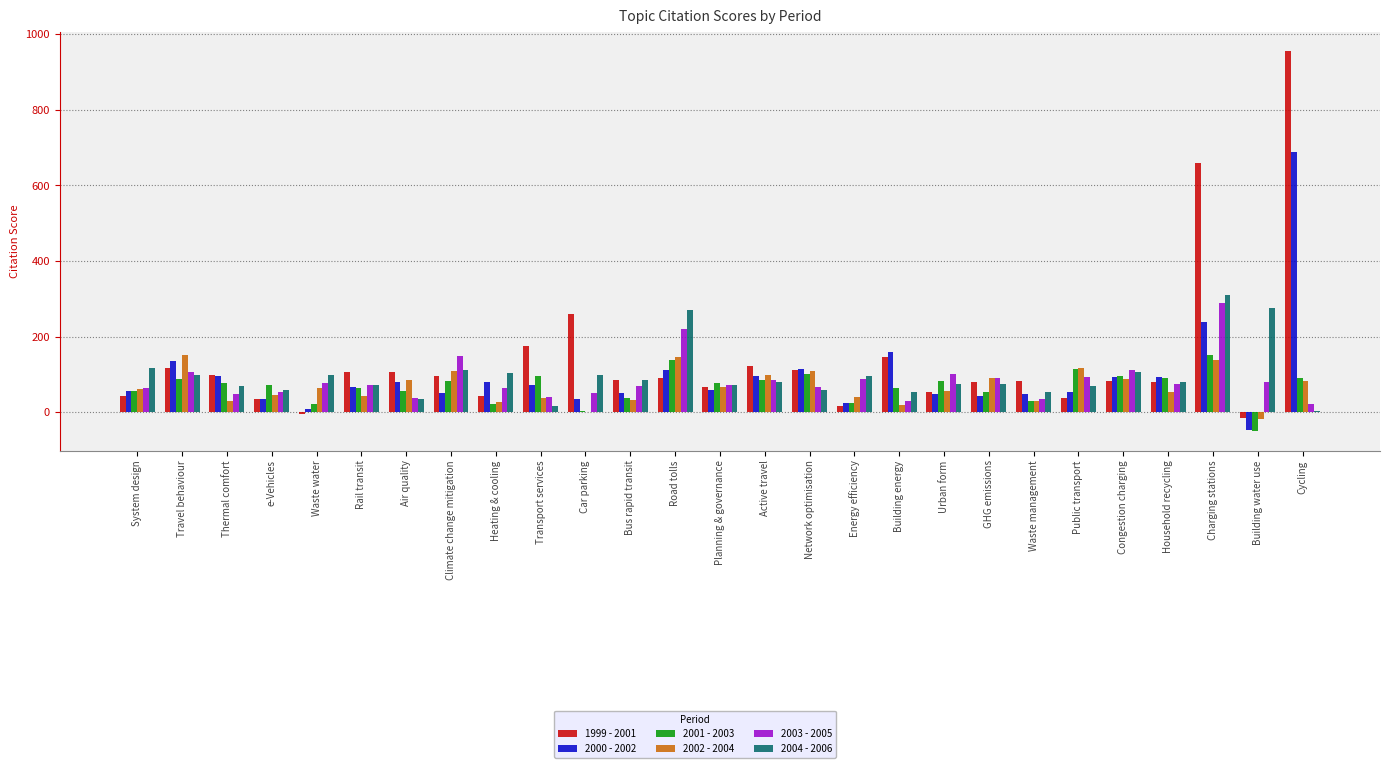

Are the bars grouped side by side (vs. stacked)?

Yes